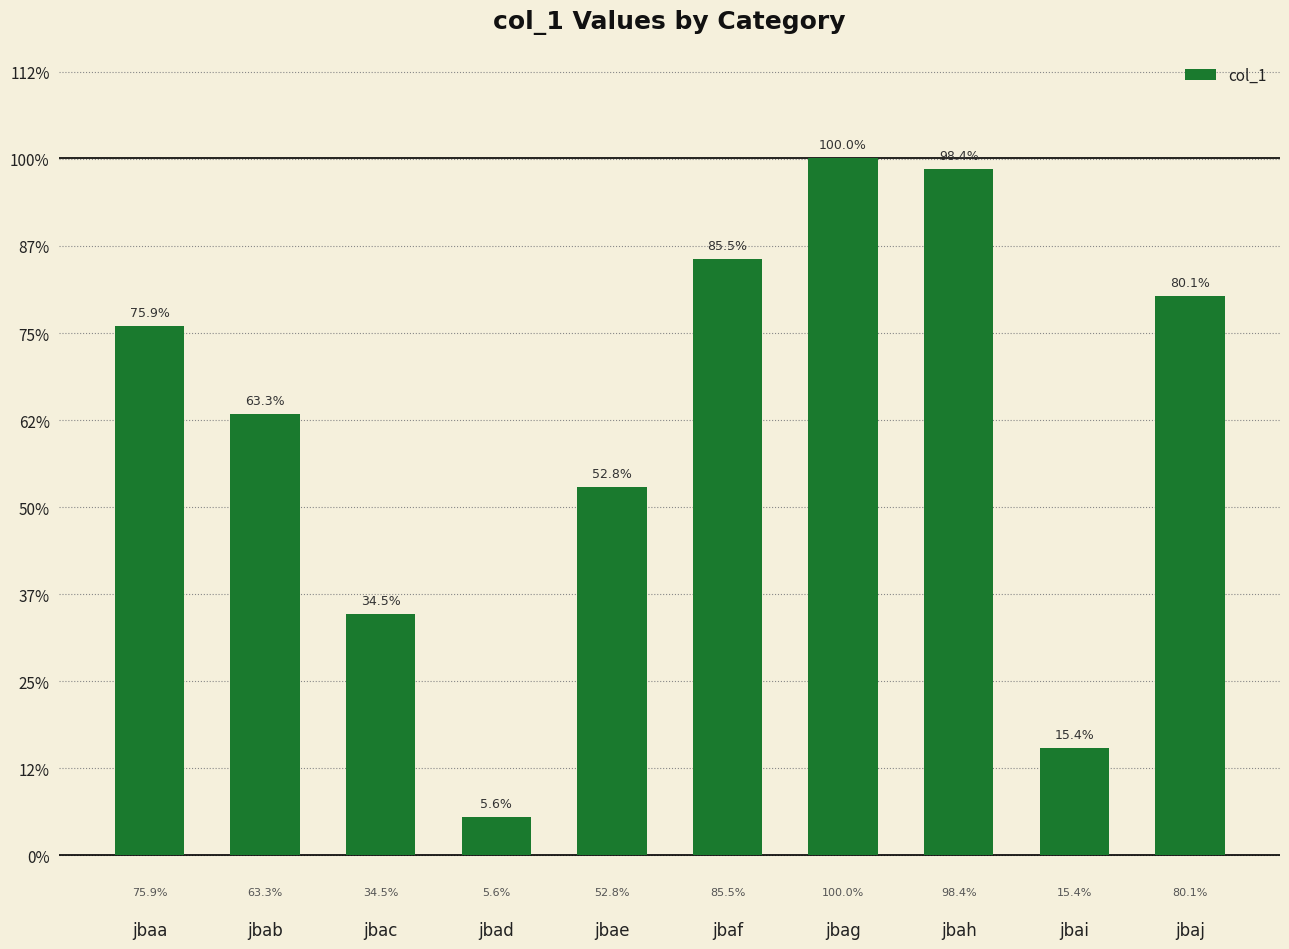

List the labels in order of value, smallest first.

jbad, jbai, jbac, jbae, jbab, jbaa, jbaj, jbaf, jbah, jbag